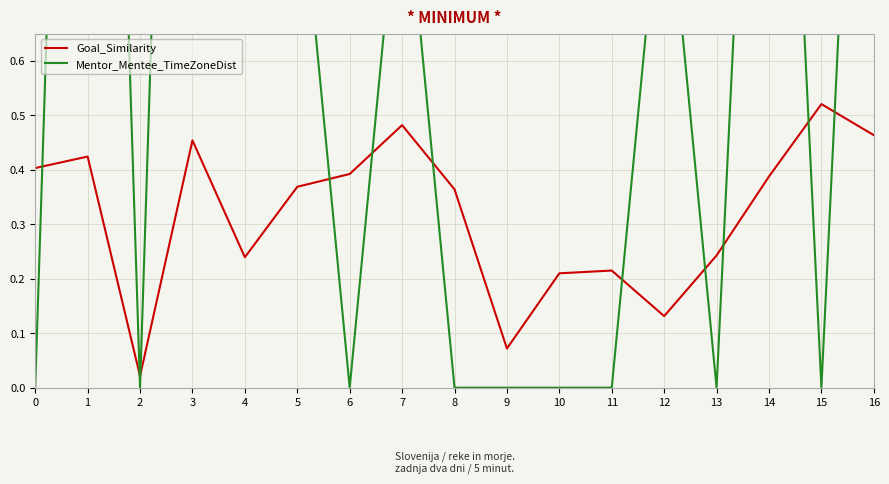

Which series changed the most between 7 and 16?

Mentor_Mentee_TimeZoneDist